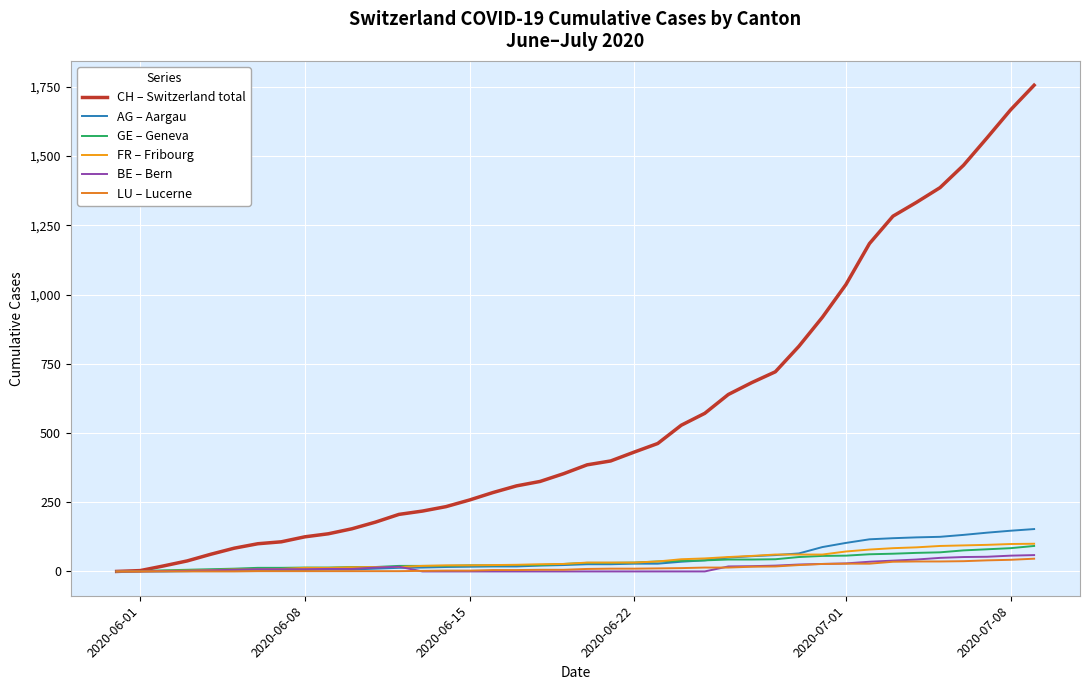

What is the value of the LU – Lucerne point at the 17th from the left?

5